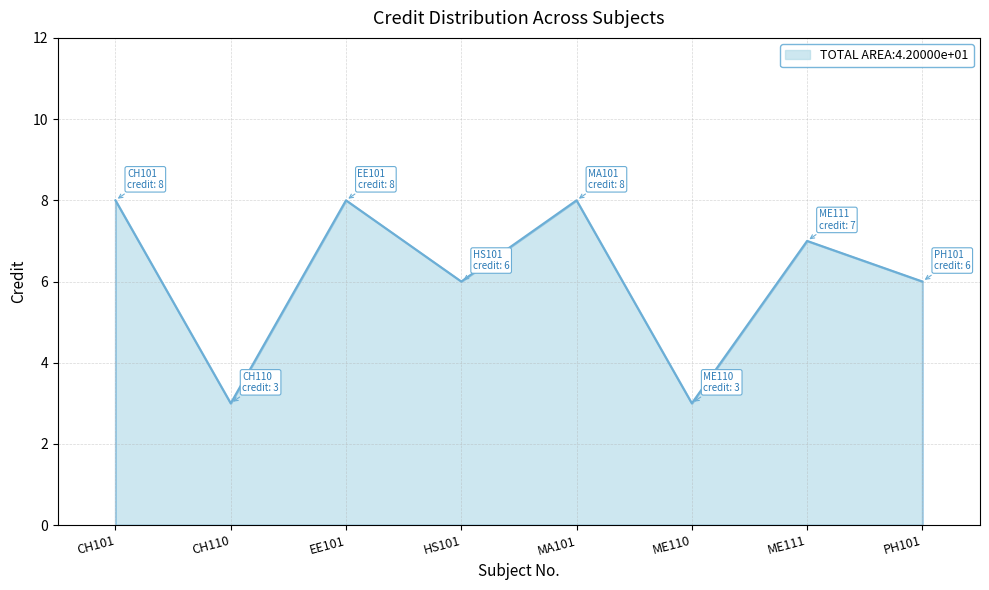

What is the value of the 8th point from the left?

6